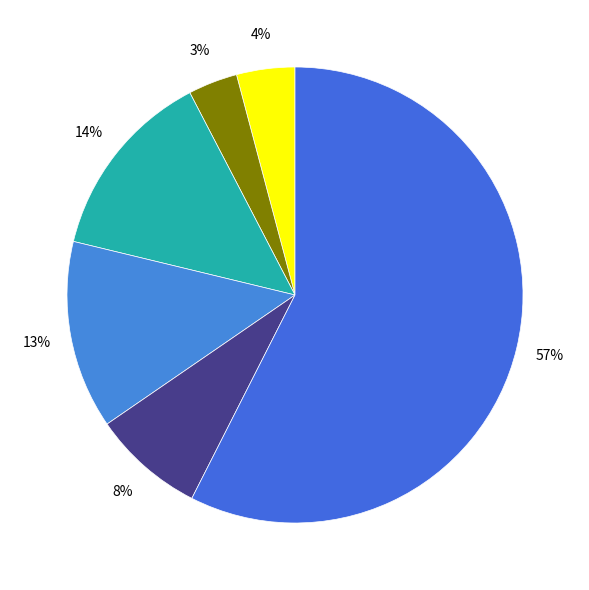

How many segments does this pie chart have?

6